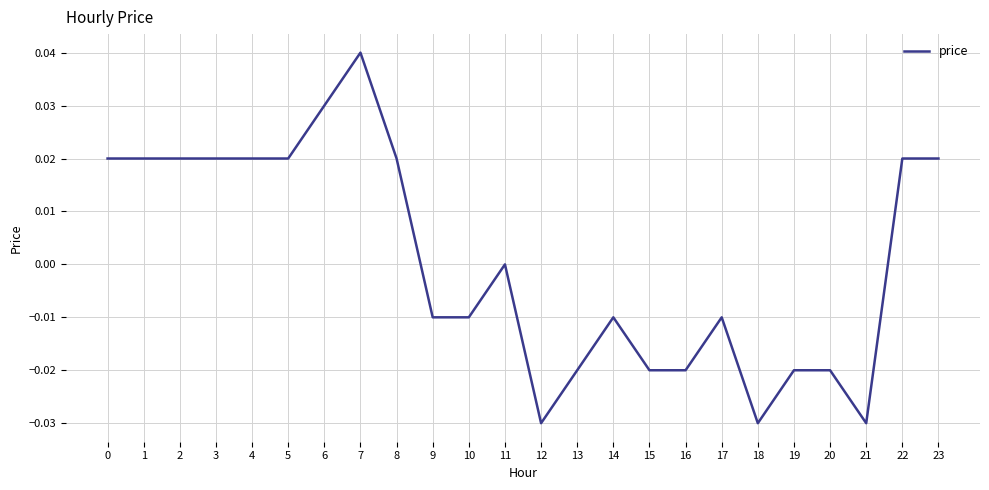

Which category has the highest value across all series?

7